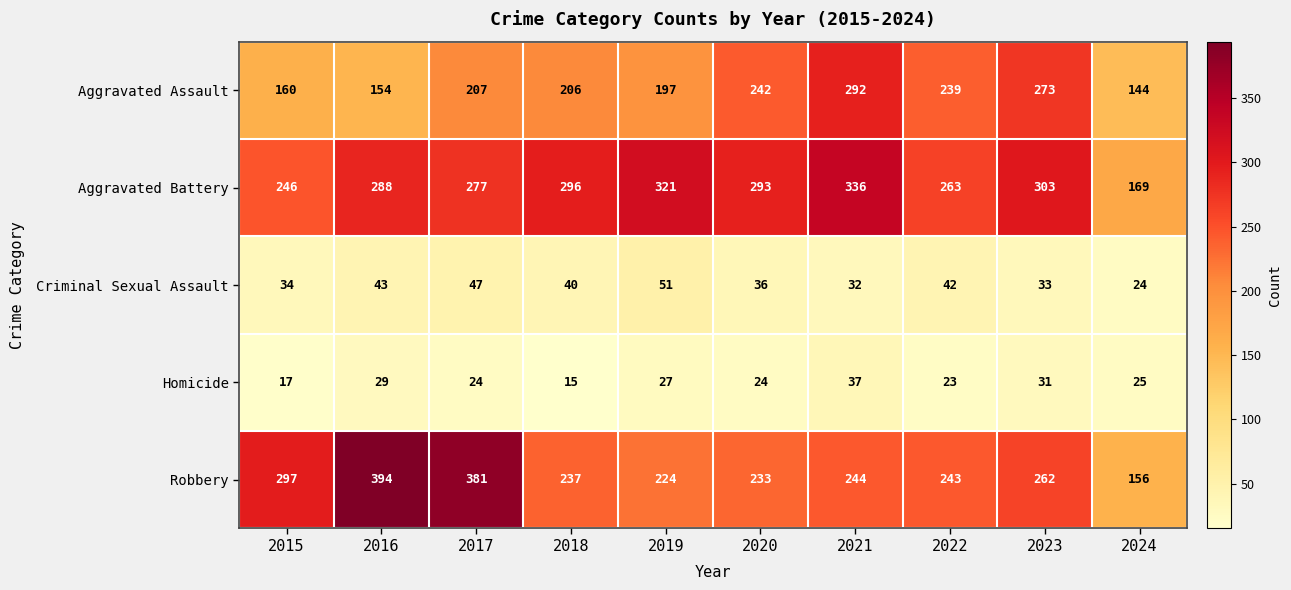

What is the sum of the Homicide values at 2020 and 2018?

39